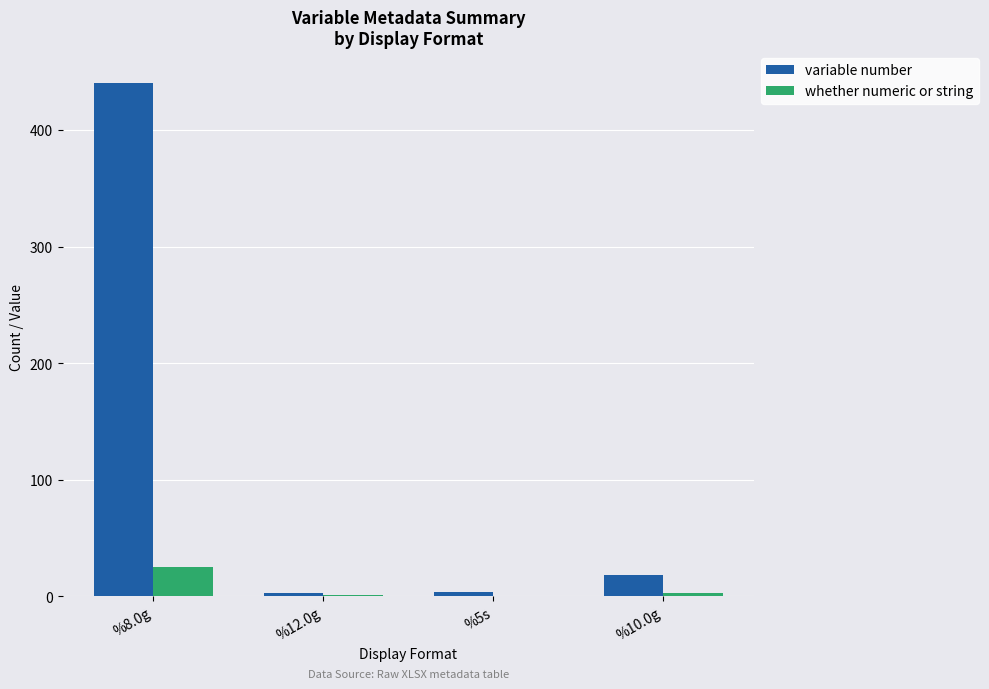

What is the sum of all whether numeric or string values?

29